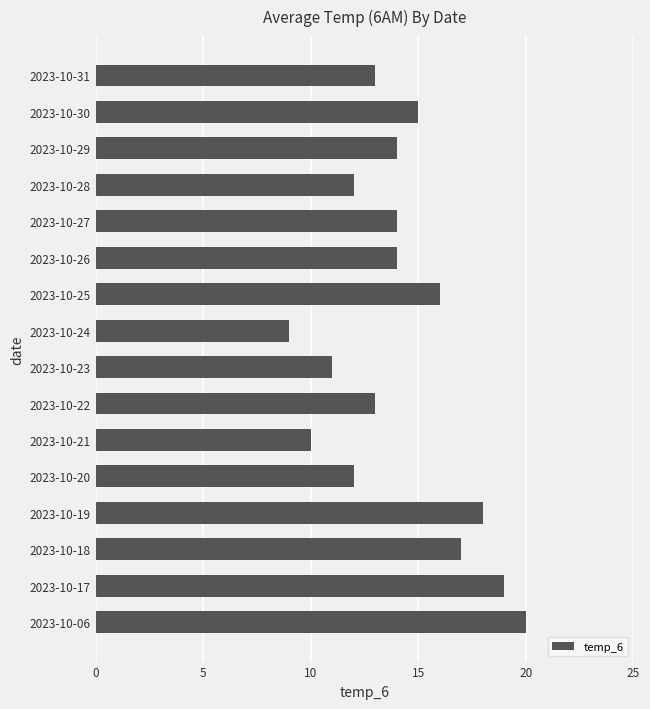

At which category does the chart reach its minimum across all series?

2023-10-24